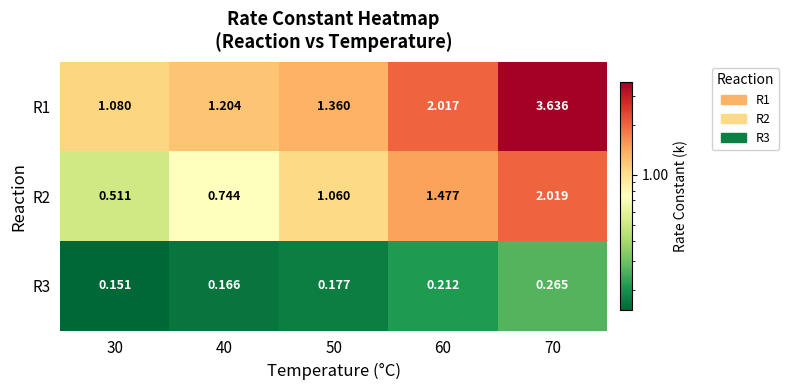

At how many categories does at least one series exceed 1?

5